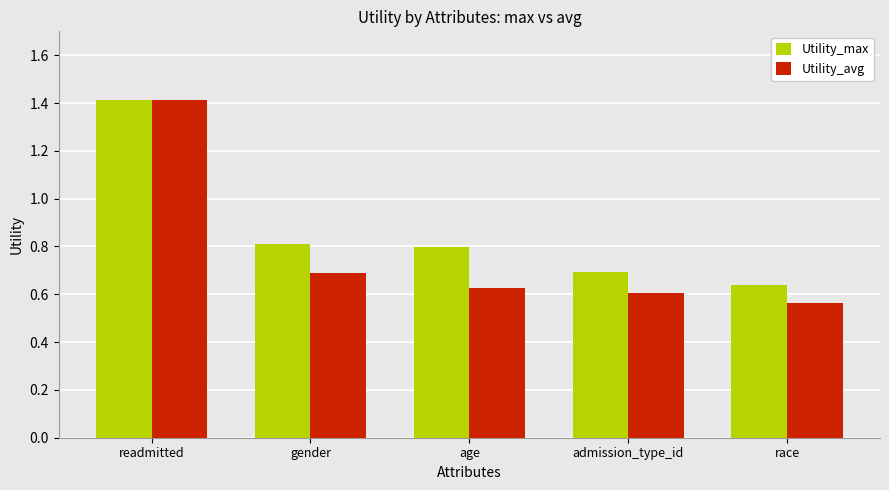

At how many categories does at least one series exceed 1?

1